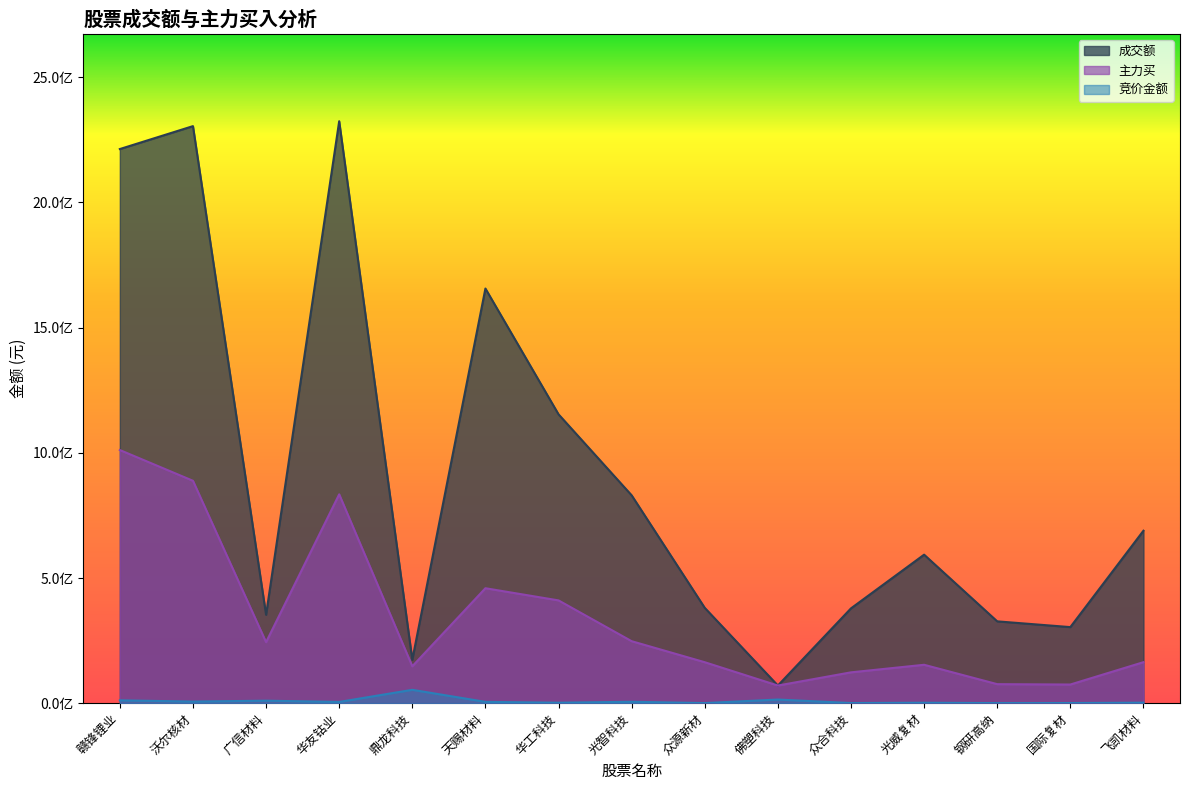

Is the value of 成交额 at 光威复材 greater than the value of 主力买 at 众源新材?

Yes